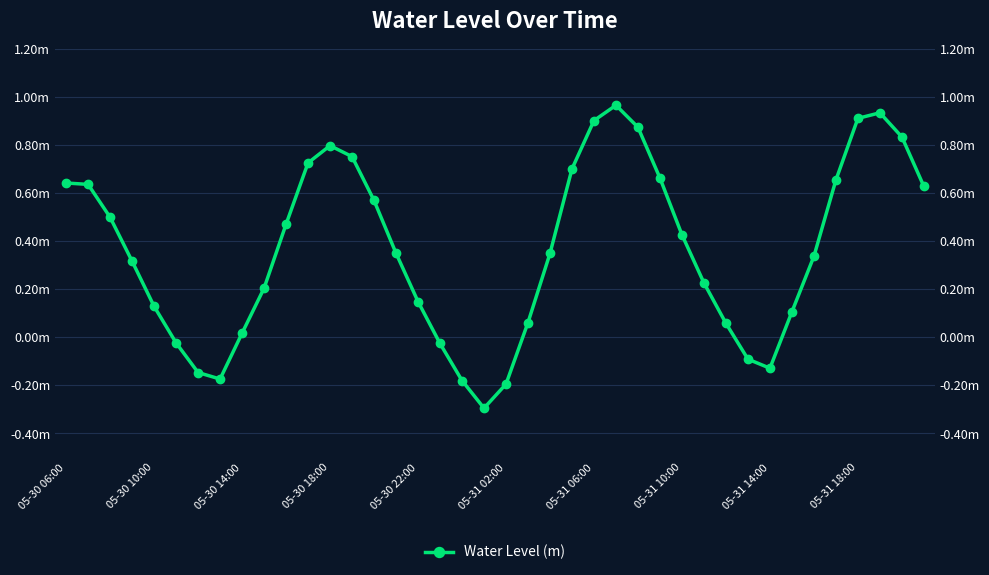

List the labels in order of value, smallest first.

19, 20, 18, 05-31 10:00, 05-31 06:00, 32, 31, 17, 05-31 02:00, 05-31 14:00, 30, 21, 33, 05-30 22:00, 16, 05-31 18:00, 29, 05-30 18:00, 34, 22, 15, 28, 10, 05-30 14:00, 14, 39, 05-30 10:00, 05-30 06:00, 35, 27, 23, 11, 13, 12, 38, 26, 24, 36, 37, 25